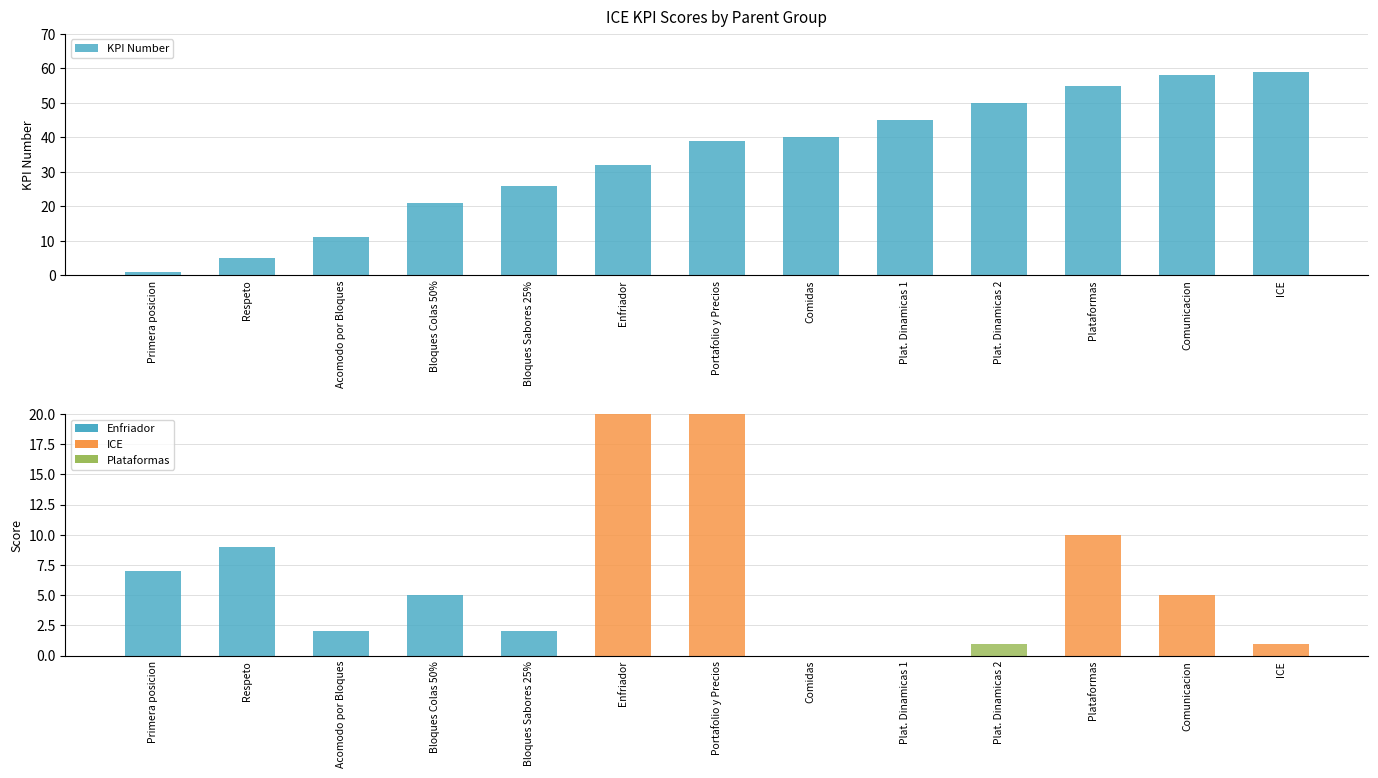

How many values in the Score series exceed 5?

5